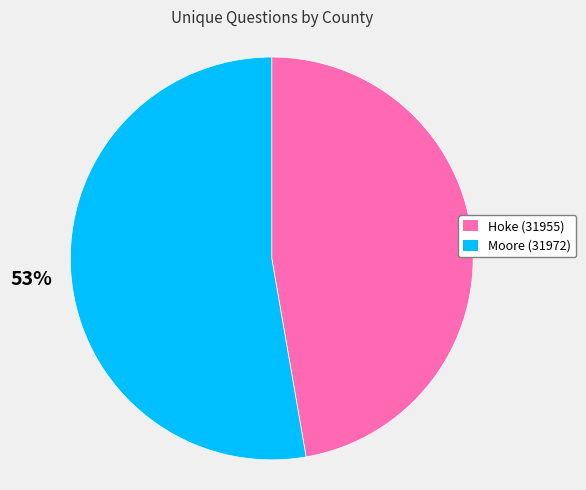

To the nearest percent, what portion does Hoke (31955) represent?

47%